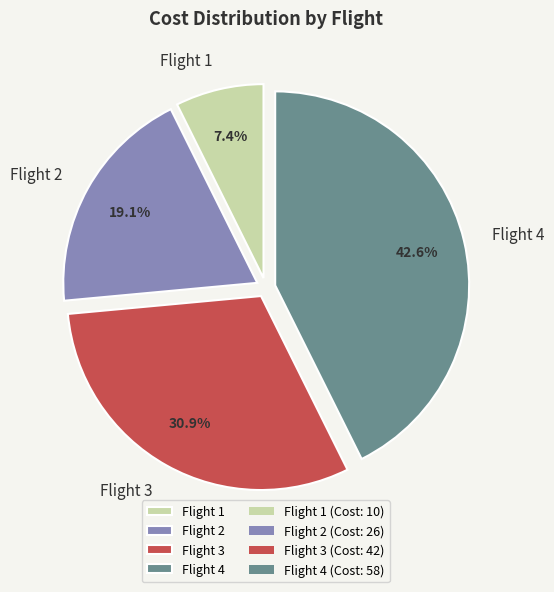

Does any single category account for the majority?

No